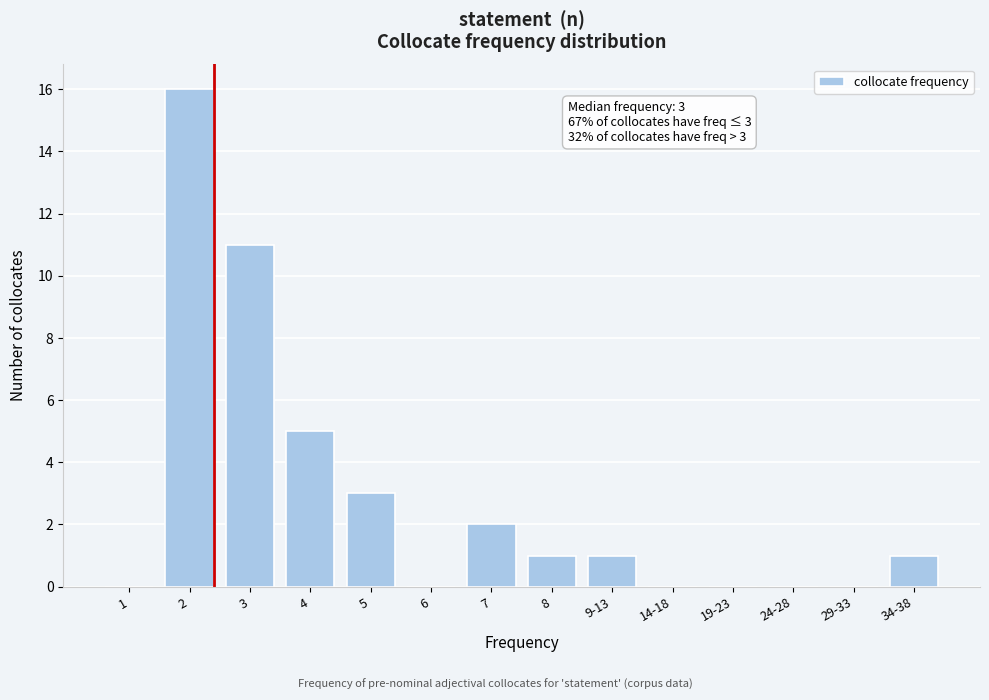

Reading left to right, extract all data points from this chart.

1=0	2=16	3=11	4=5	5=3	6=0	7=2	8=1	9-13=1	14-18=0	19-23=0	24-28=0	29-33=0	34-38=1